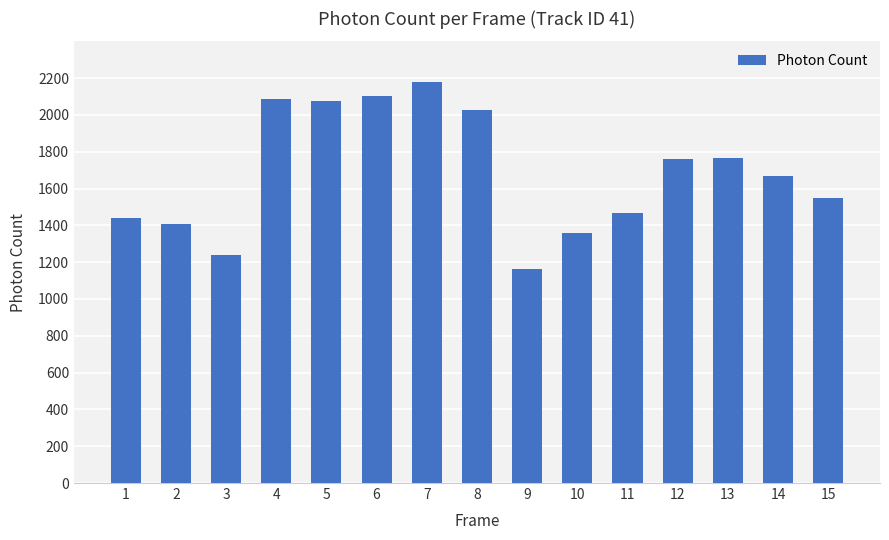

The value at 8 is 2904.3. True or false?

False